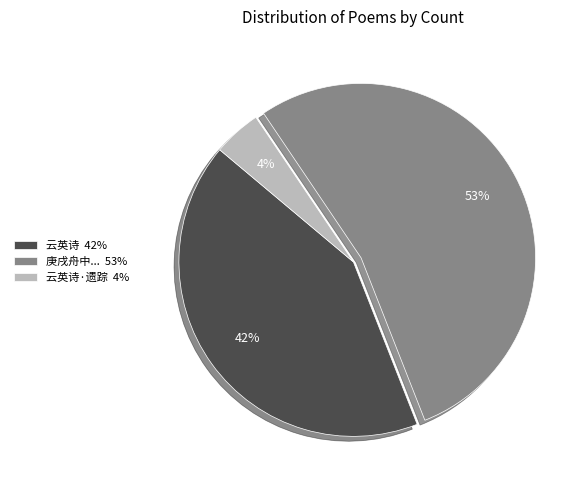

How many slices are in this pie chart?

3